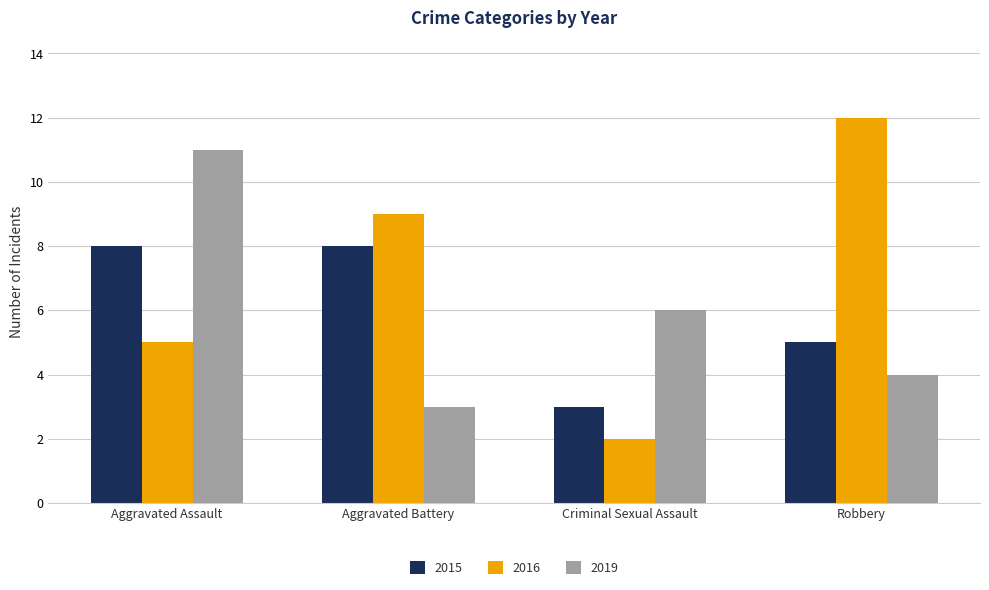

How many bars are there in total?

12